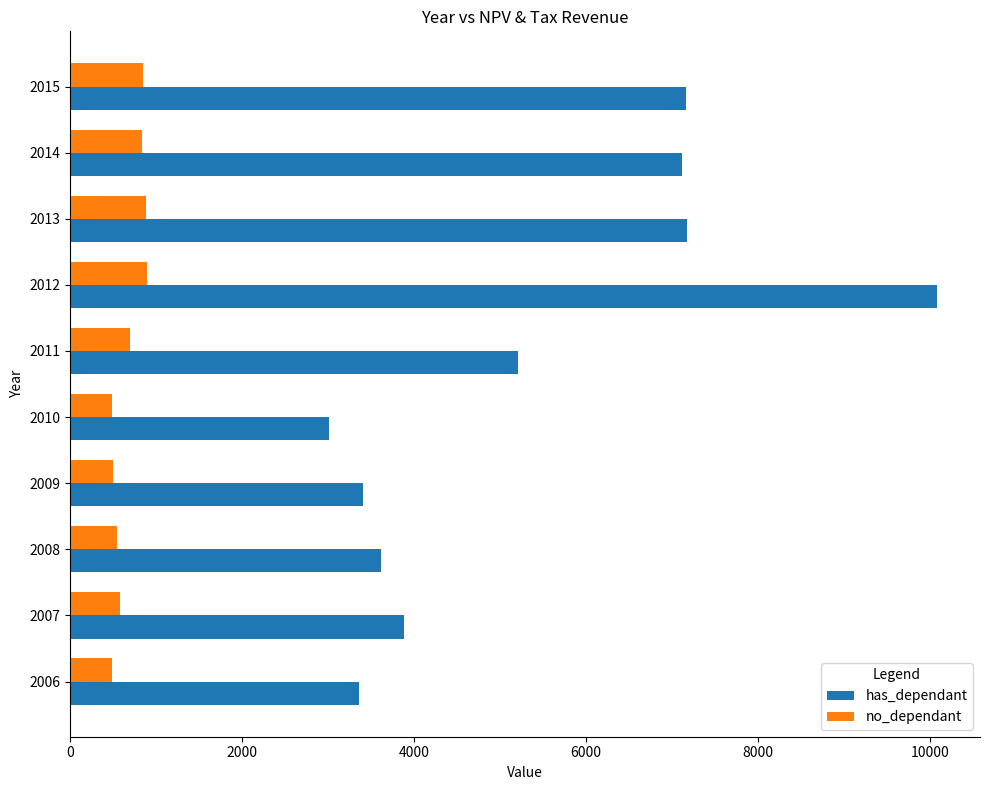

List the series in order of their peak value, lowest first.

no_dependant, has_dependant